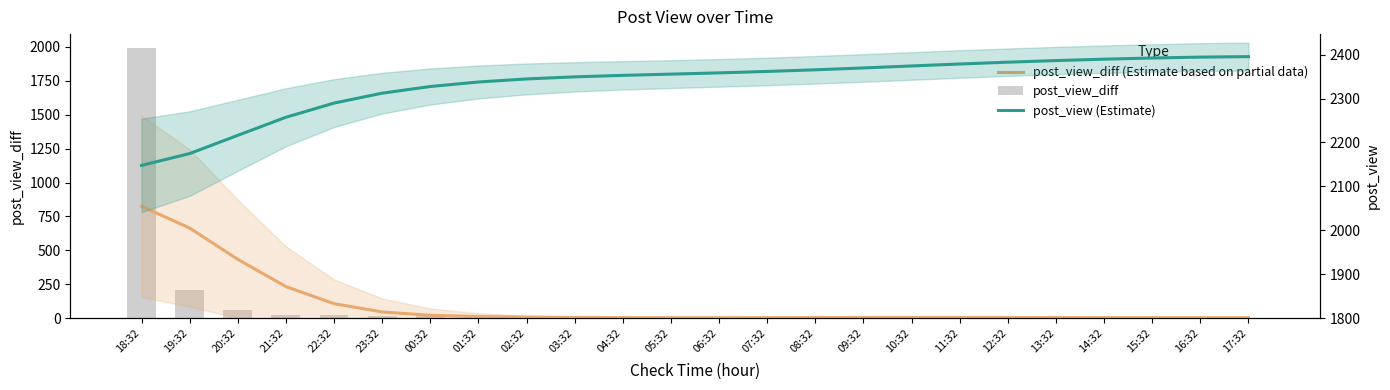

The value of post_view (Estimate) at 05:32 is 3319.2. True or false?

False